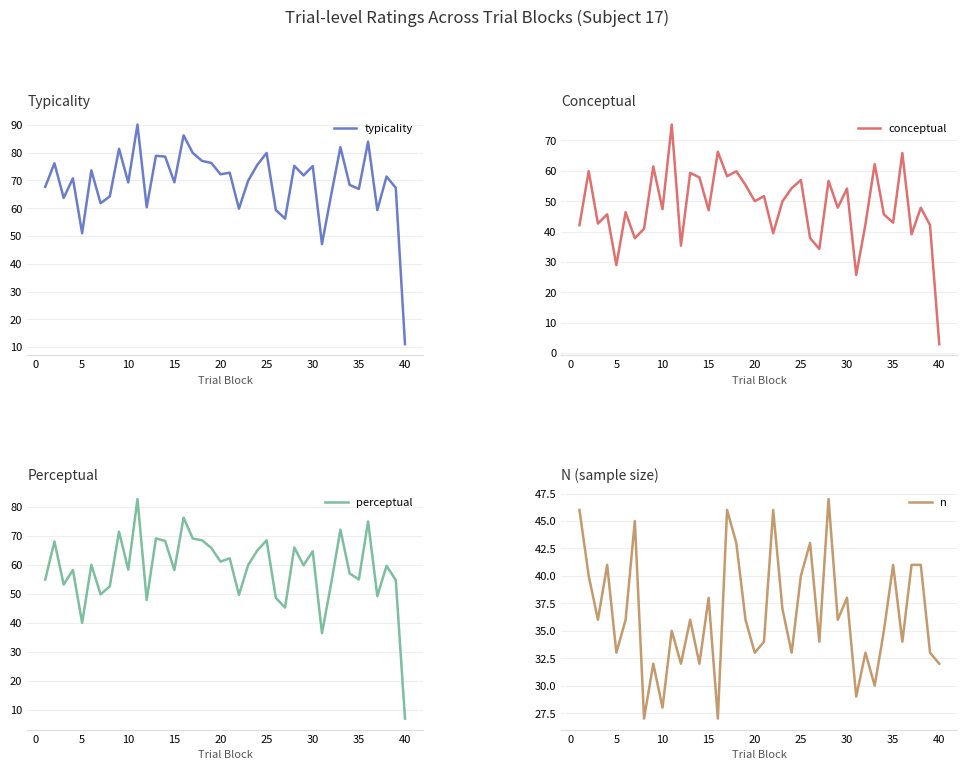

What is the difference between the second highest and second lowest values in the conceptual series?

40.5